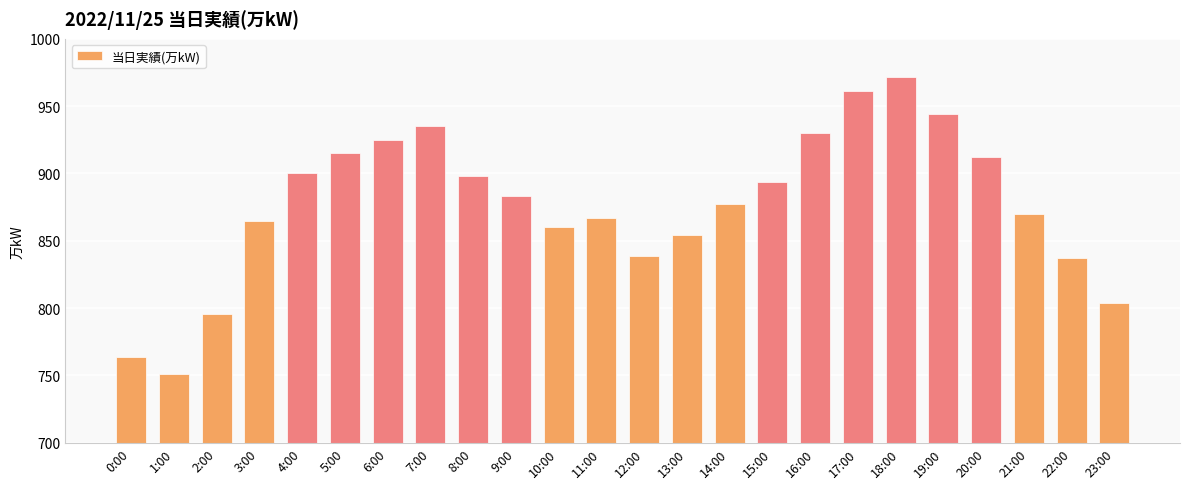

What is the label of the 17th bar from the right?

7:00